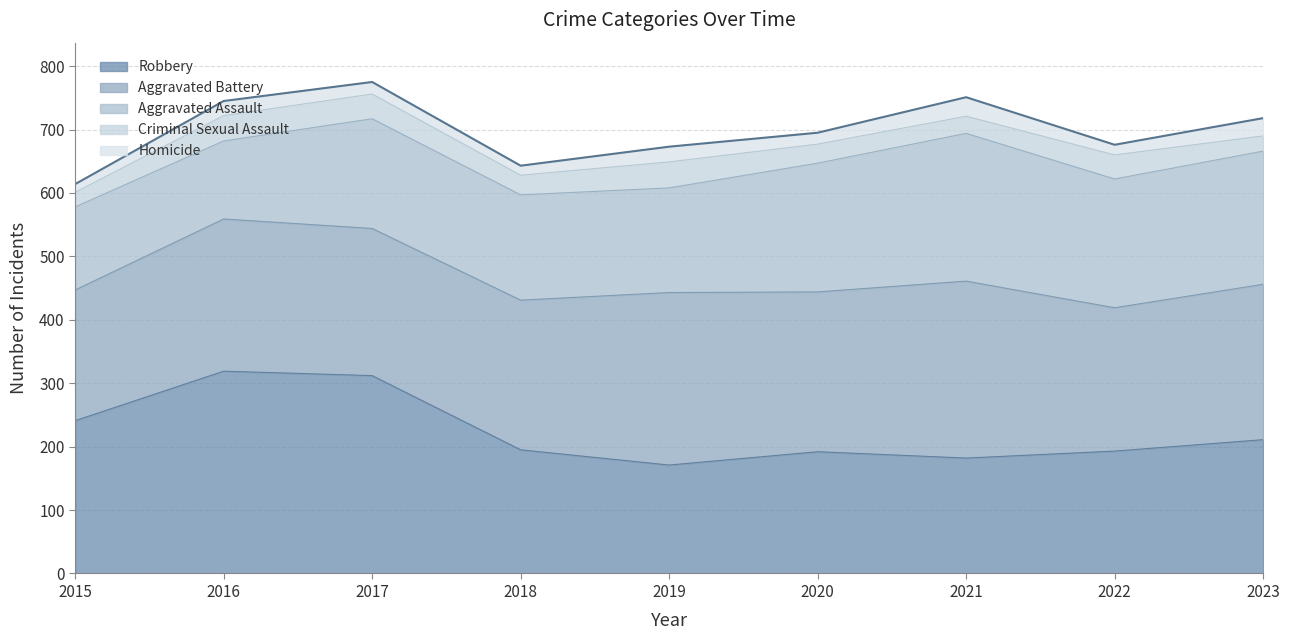

Reading left to right, list all the values displayed in this chart.

Aggravated Assault: 131	123	173	166	165	203	233	203	210
Aggravated Battery: 206	240	232	236	272	252	279	226	245
Criminal Sexual Assault: 23	40	39	31	41	30	27	38	24
Homicide: 13	23	19	15	24	18	30	16	28
Robbery: 241	319	312	195	171	192	182	193	211